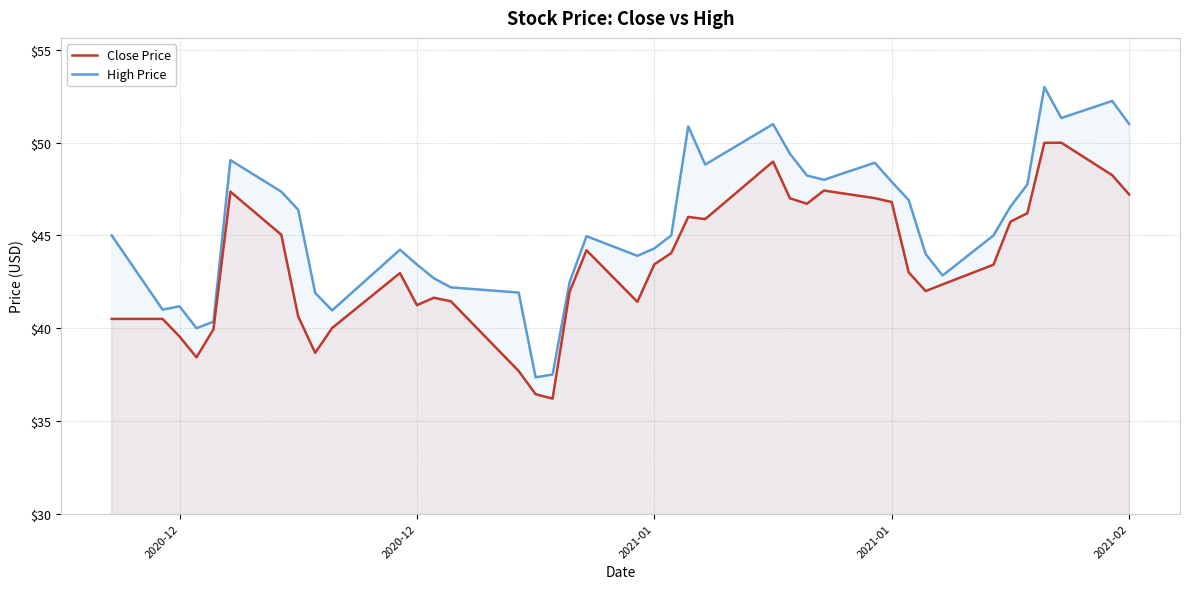

True or false: High Price and Close Price cross at least once.

False